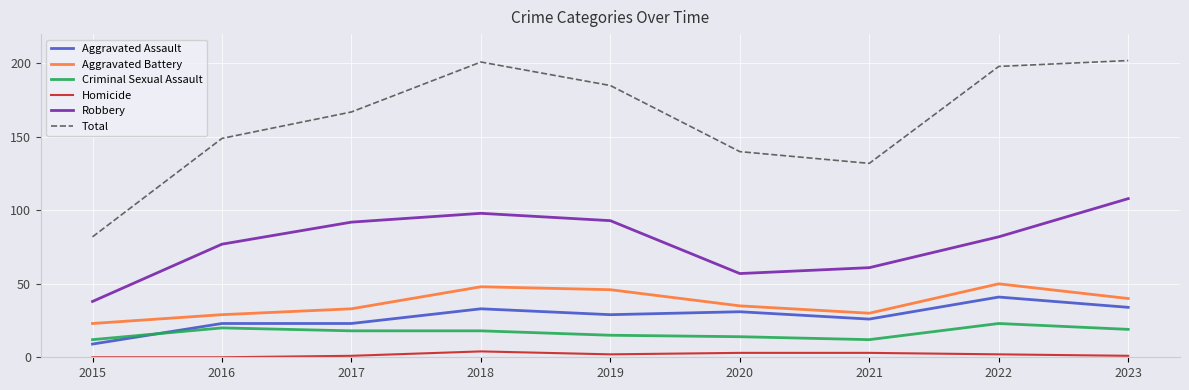

What is the difference between the highest and lowest values at 2023?

201